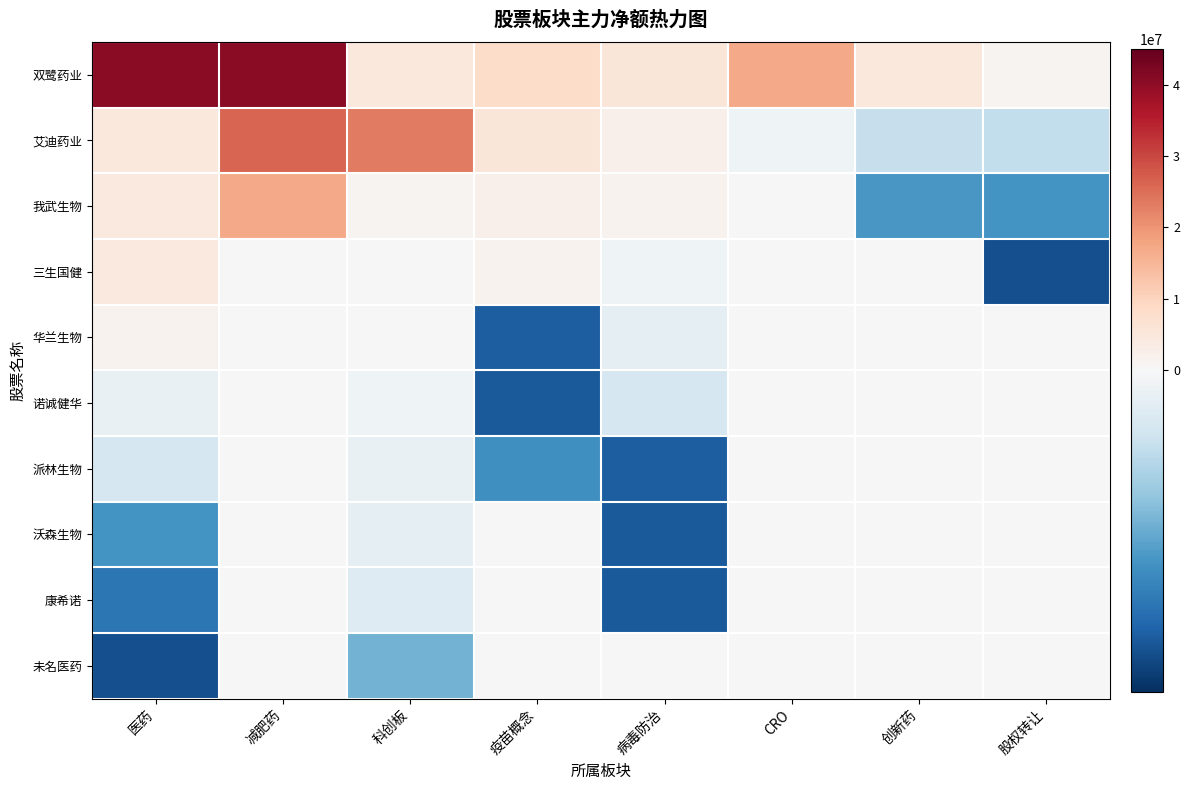

Reading left to right, what are all the values shown in this chart?

双鹭药业: 医药=40525584	减肥药=40525584	科创板=4592528	疫苗概念=8360841	病毒防治=5614329	CRO=17176092	创新药=4592528	股权转让=1280717
艾迪药业: 医药=4807653	减肥药=26226653	科创板=23520217	疫苗概念=5614329	病毒防治=2133478	CRO=-185755	创新药=-924630	股权转让=-969850
我武生物: 医药=4360281	减肥药=17176092	科创板=1096253	疫苗概念=2133478	病毒防治=1637098	CRO=0	创新药=-2316482	股权转让=-2375507
三生国健: 医药=4221042	减肥药=0	科创板=249060	疫苗概念=1637098	病毒防治=-185755	CRO=0	创新药=0	股权转让=-3522641
华兰生物: 医药=1637098	减肥药=0	科创板=142431	疫苗概念=-3284844	病毒防治=-402197	CRO=0	创新药=0	股权转让=0
诺诚健华: 医药=-306714	减肥药=0	科创板=-167089	疫苗概念=-3368391	病毒防治=-661418	CRO=0	创新药=0	股权转让=0
派林生物: 医药=-661418	减肥药=0	科创板=-306714	疫苗概念=-2462381	病毒防治=-3284844	CRO=0	创新药=0	股权转让=0
沃森生物: 医药=-2375507	减肥药=0	科创板=-376221	疫苗概念=0	病毒防治=-3345170	CRO=0	创新药=0	股权转让=0
康希诺: 医药=-2905692	减肥药=0	科创板=-529191	疫苗概念=0	病毒防治=-3368391	CRO=0	创新药=0	股权转让=0
未名医药: 医药=-3522641	减肥药=0	科创板=-1896660	疫苗概念=0	病毒防治=0	CRO=0	创新药=0	股权转让=0